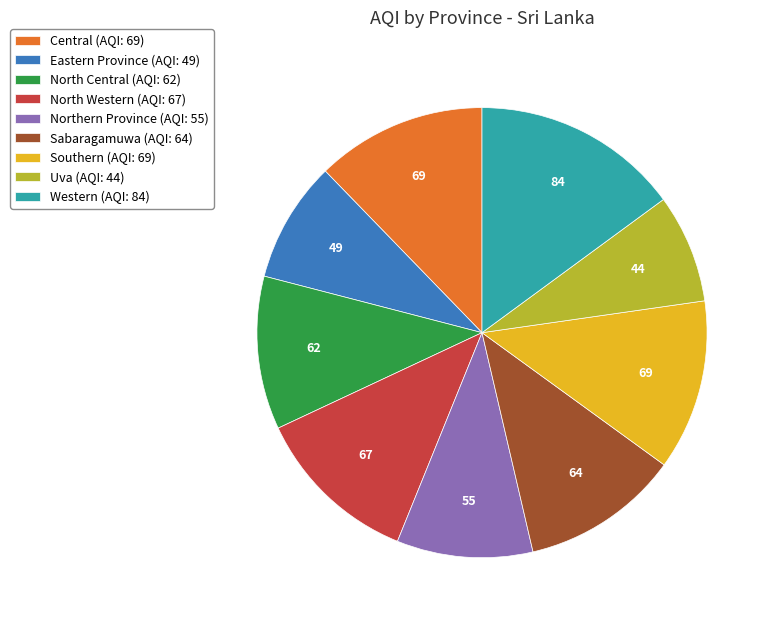

Is the sum of Central and Western greater than half?

No